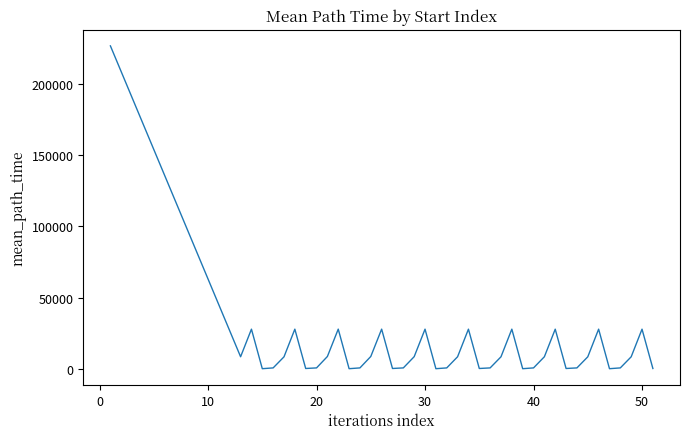

What is the maximum value shown in the chart?

226363.3